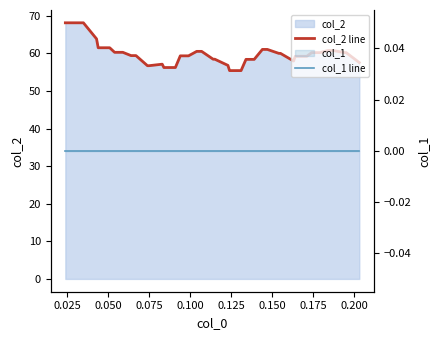

True or false: col_1 line has more than 1 interior local peaks.

False